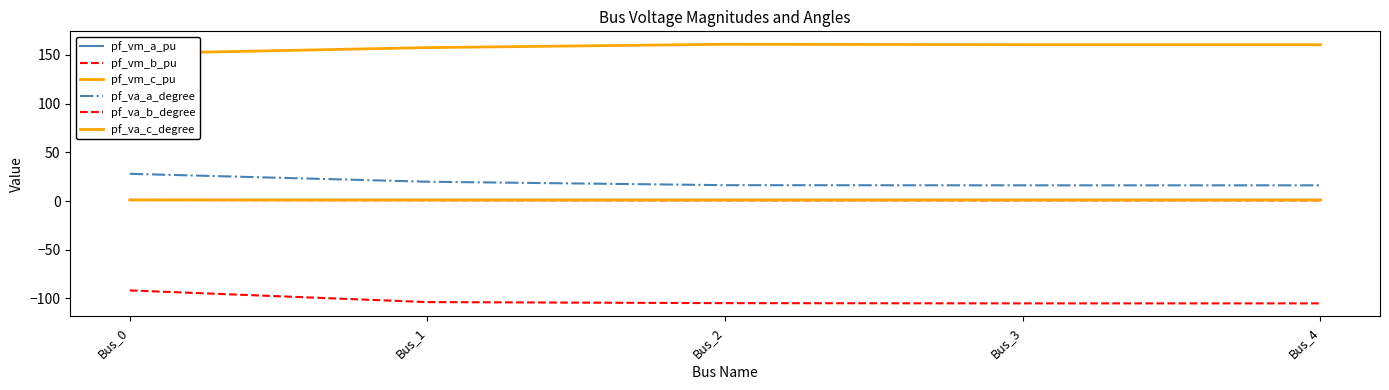

Rank the categories by pf_vm_a_pu value from lowest to highest.

Bus_0, Bus_2, Bus_3, Bus_4, Bus_1